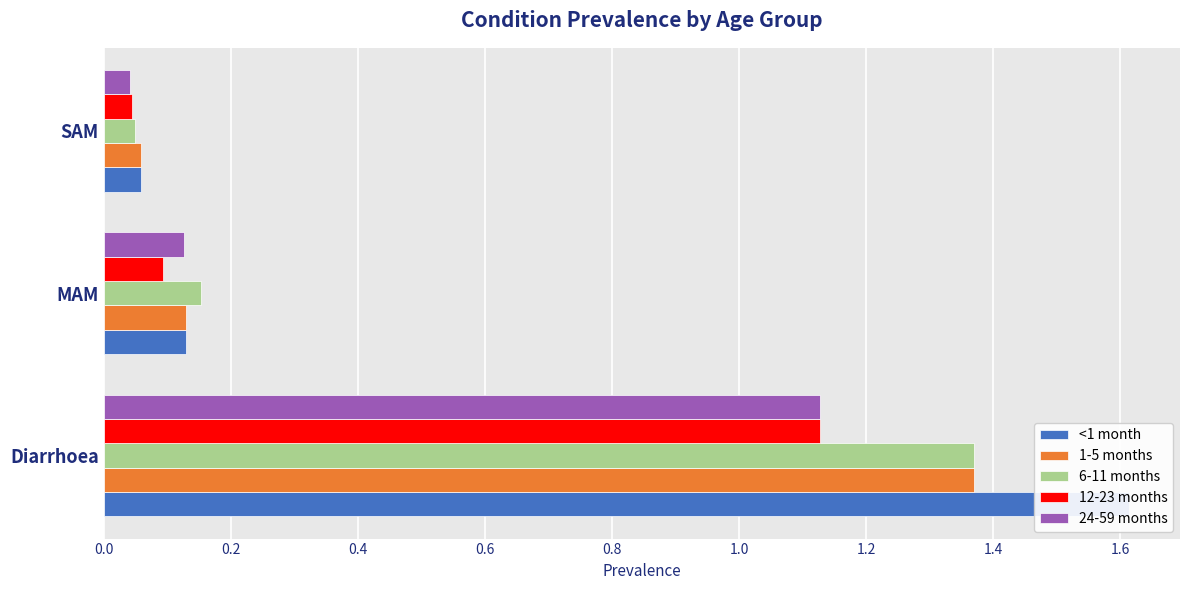

What is the greatest value displayed?

1.6